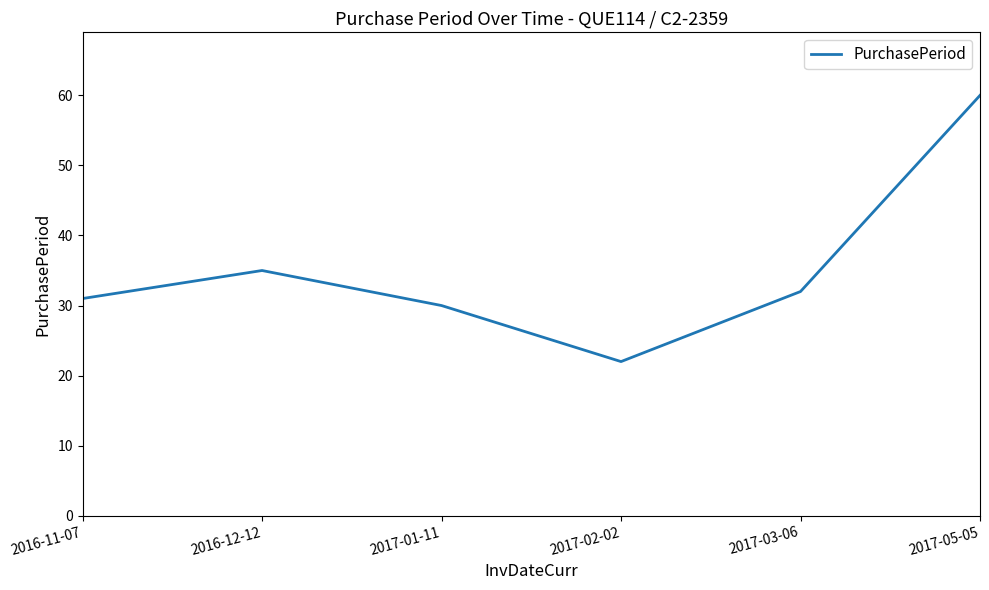

What is the average value?

35